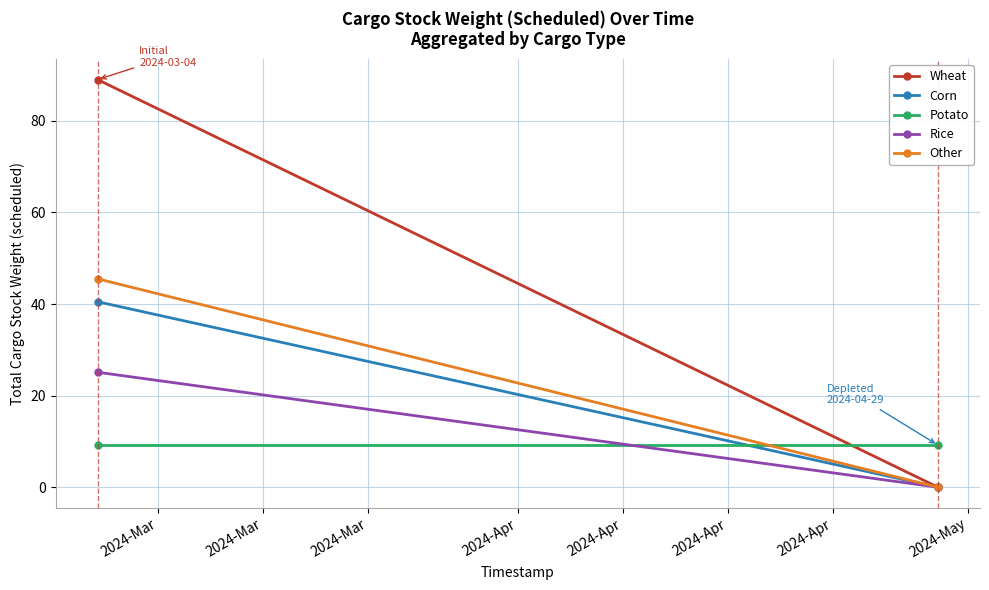

Count the Wheat values in the range 0 to 89.

2